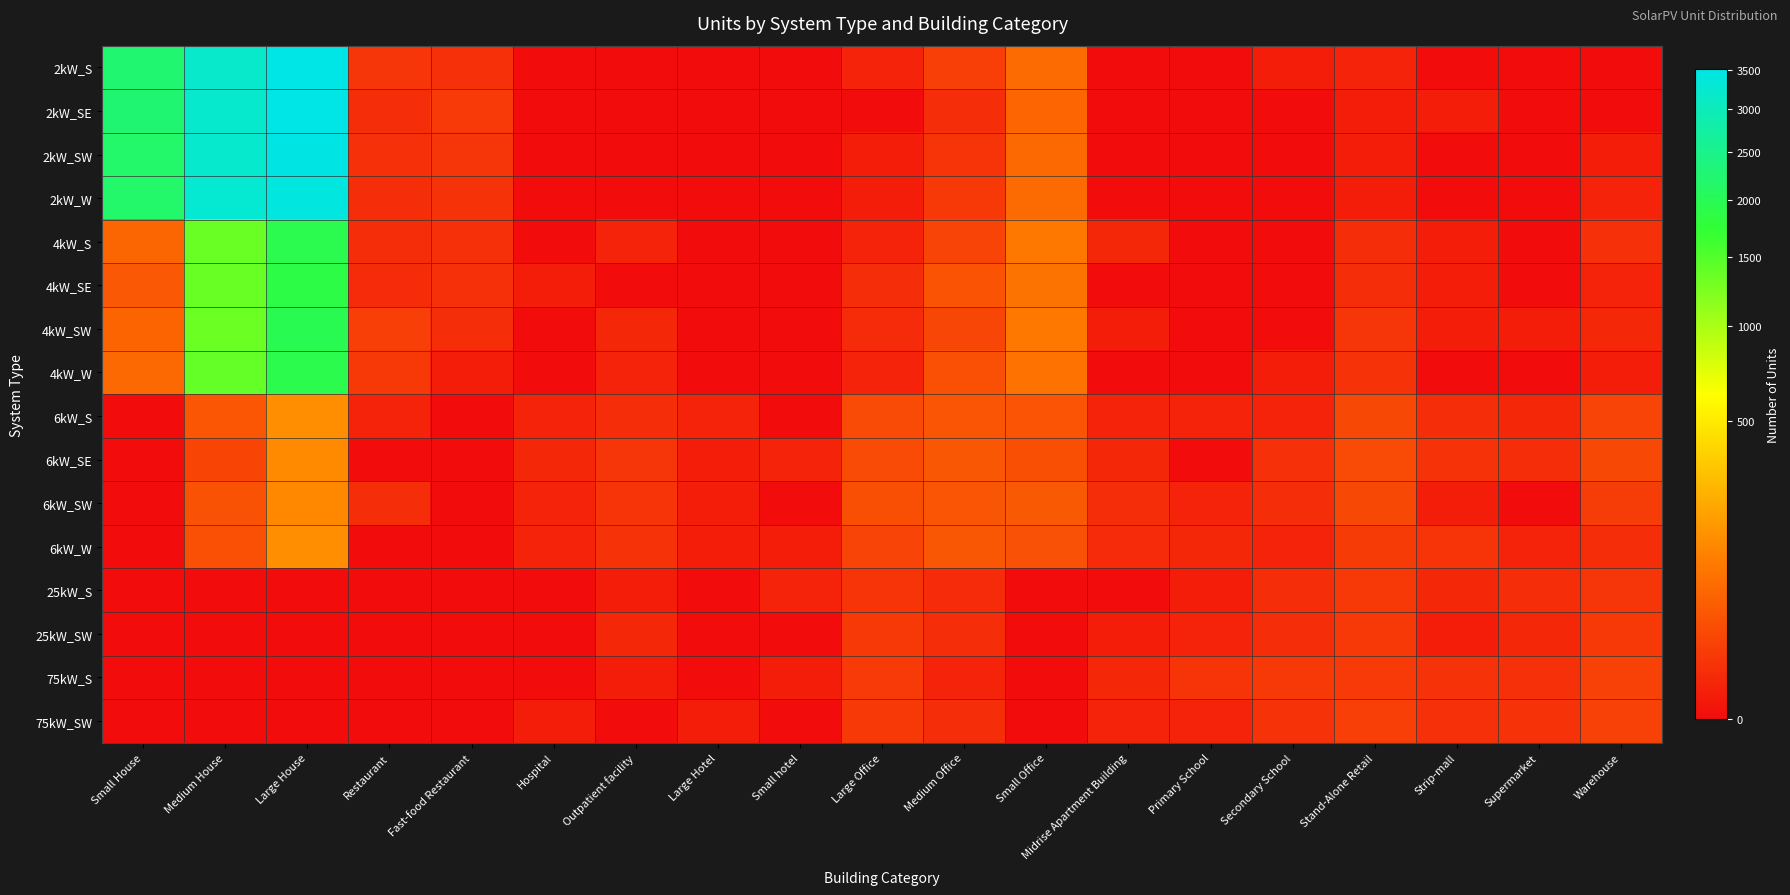

Reading left to right, what are all the values shown in this chart?

2kW_S: Small House=2232	Medium House=3186	Large House=3510	Restaurant=9	Fast-food Restaurant=6	Hospital=0	Outpatient facility=0	Large Hotel=0	Small hotel=0	Large Office=2	Medium Office=14	Small Office=66	Midrise Apartment Building=0	Primary School=0	Secondary School=1	Stand-Alone Retail=2	Strip-mall=0	Supermarket=0	Warehouse=0
2kW_SE: Small House=2257	Medium House=3203	Large House=3511	Restaurant=5	Fast-food Restaurant=11	Hospital=0	Outpatient facility=0	Large Hotel=0	Small hotel=0	Large Office=0	Medium Office=5	Small Office=59	Midrise Apartment Building=0	Primary School=0	Secondary School=0	Stand-Alone Retail=1	Strip-mall=1	Supermarket=0	Warehouse=0
2kW_SW: Small House=2182	Medium House=3203	Large House=3479	Restaurant=6	Fast-food Restaurant=9	Hospital=0	Outpatient facility=0	Large Hotel=0	Small hotel=0	Large Office=1	Medium Office=8	Small Office=64	Midrise Apartment Building=0	Primary School=0	Secondary School=0	Stand-Alone Retail=1	Strip-mall=0	Supermarket=0	Warehouse=1
2kW_W: Small House=2182	Medium House=3266	Large House=3413	Restaurant=5	Fast-food Restaurant=7	Hospital=0	Outpatient facility=0	Large Hotel=0	Small hotel=0	Large Office=1	Medium Office=10	Small Office=69	Midrise Apartment Building=0	Primary School=0	Secondary School=0	Stand-Alone Retail=1	Strip-mall=0	Supermarket=0	Warehouse=2
4kW_S: Small House=60	Medium House=1356	Large House=1939	Restaurant=5	Fast-food Restaurant=6	Hospital=0	Outpatient facility=2	Large Hotel=0	Small hotel=0	Large Office=2	Medium Office=18	Small Office=94	Midrise Apartment Building=3	Primary School=0	Secondary School=0	Stand-Alone Retail=5	Strip-mall=1	Supermarket=0	Warehouse=6
4kW_SE: Small House=39	Medium House=1358	Large House=1867	Restaurant=4	Fast-food Restaurant=6	Hospital=1	Outpatient facility=0	Large Hotel=0	Small hotel=0	Large Office=5	Medium Office=33	Small Office=83	Midrise Apartment Building=0	Primary School=0	Secondary School=0	Stand-Alone Retail=5	Strip-mall=1	Supermarket=0	Warehouse=2
4kW_SW: Small House=57	Medium House=1337	Large House=1972	Restaurant=15	Fast-food Restaurant=5	Hospital=0	Outpatient facility=3	Large Hotel=0	Small hotel=0	Large Office=4	Medium Office=20	Small Office=95	Midrise Apartment Building=1	Primary School=0	Secondary School=0	Stand-Alone Retail=9	Strip-mall=1	Supermarket=1	Warehouse=3
4kW_W: Small House=64	Medium House=1388	Large House=1921	Restaurant=10	Fast-food Restaurant=1	Hospital=0	Outpatient facility=2	Large Hotel=0	Small hotel=0	Large Office=2	Medium Office=29	Small Office=82	Midrise Apartment Building=0	Primary School=0	Secondary School=1	Stand-Alone Retail=7	Strip-mall=0	Supermarket=0	Warehouse=1
6kW_S: Small House=0	Medium House=37	Large House=147	Restaurant=2	Fast-food Restaurant=0	Hospital=2	Outpatient facility=5	Large Hotel=2	Small hotel=0	Large Office=25	Medium Office=36	Small Office=34	Midrise Apartment Building=2	Primary School=2	Secondary School=2	Stand-Alone Retail=22	Strip-mall=5	Supermarket=3	Warehouse=18
6kW_SE: Small House=0	Medium House=19	Large House=137	Restaurant=0	Fast-food Restaurant=0	Hospital=3	Outpatient facility=9	Large Hotel=1	Small hotel=2	Large Office=25	Medium Office=38	Small Office=28	Midrise Apartment Building=3	Primary School=0	Secondary School=6	Stand-Alone Retail=25	Strip-mall=7	Supermarket=5	Warehouse=22
6kW_SW: Small House=0	Medium House=32	Large House=132	Restaurant=5	Fast-food Restaurant=0	Hospital=2	Outpatient facility=8	Large Hotel=1	Small hotel=0	Large Office=28	Medium Office=35	Small Office=41	Midrise Apartment Building=5	Primary School=2	Secondary School=5	Stand-Alone Retail=22	Strip-mall=1	Supermarket=0	Warehouse=13
6kW_W: Small House=0	Medium House=29	Large House=146	Restaurant=0	Fast-food Restaurant=0	Hospital=2	Outpatient facility=7	Large Hotel=1	Small hotel=1	Large Office=18	Medium Office=38	Small Office=30	Midrise Apartment Building=4	Primary School=3	Secondary School=2	Stand-Alone Retail=12	Strip-mall=8	Supermarket=2	Warehouse=5
25kW_S: Small House=0	Medium House=0	Large House=0	Restaurant=0	Fast-food Restaurant=0	Hospital=0	Outpatient facility=1	Large Hotel=0	Small hotel=2	Large Office=8	Medium Office=4	Small Office=0	Midrise Apartment Building=0	Primary School=1	Secondary School=5	Stand-Alone Retail=10	Strip-mall=3	Supermarket=5	Warehouse=9
25kW_SW: Small House=0	Medium House=0	Large House=0	Restaurant=0	Fast-food Restaurant=0	Hospital=0	Outpatient facility=3	Large Hotel=0	Small hotel=0	Large Office=10	Medium Office=5	Small Office=0	Midrise Apartment Building=1	Primary School=2	Secondary School=5	Stand-Alone Retail=10	Strip-mall=1	Supermarket=3	Warehouse=10
75kW_S: Small House=0	Medium House=0	Large House=0	Restaurant=0	Fast-food Restaurant=0	Hospital=0	Outpatient facility=1	Large Hotel=0	Small hotel=1	Large Office=11	Medium Office=2	Small Office=0	Midrise Apartment Building=3	Primary School=8	Secondary School=10	Stand-Alone Retail=11	Strip-mall=7	Supermarket=6	Warehouse=16
75kW_SW: Small House=0	Medium House=0	Large House=0	Restaurant=0	Fast-food Restaurant=0	Hospital=1	Outpatient facility=0	Large Hotel=1	Small hotel=0	Large Office=10	Medium Office=5	Small Office=0	Midrise Apartment Building=2	Primary School=2	Secondary School=7	Stand-Alone Retail=15	Strip-mall=6	Supermarket=7	Warehouse=16